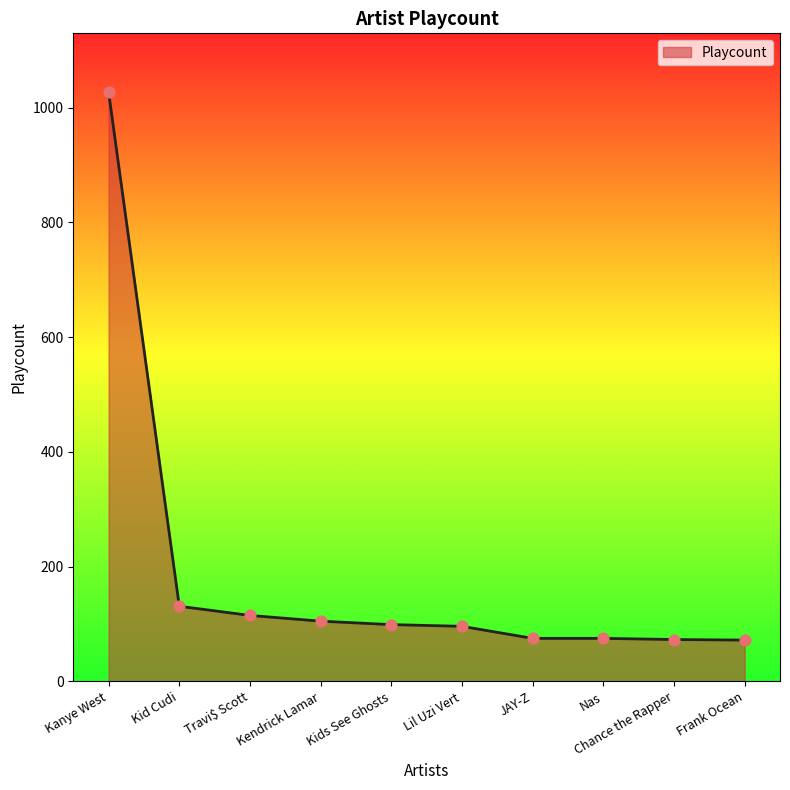

Which has a higher value, Frank Ocean or Kid Cudi?

Kid Cudi